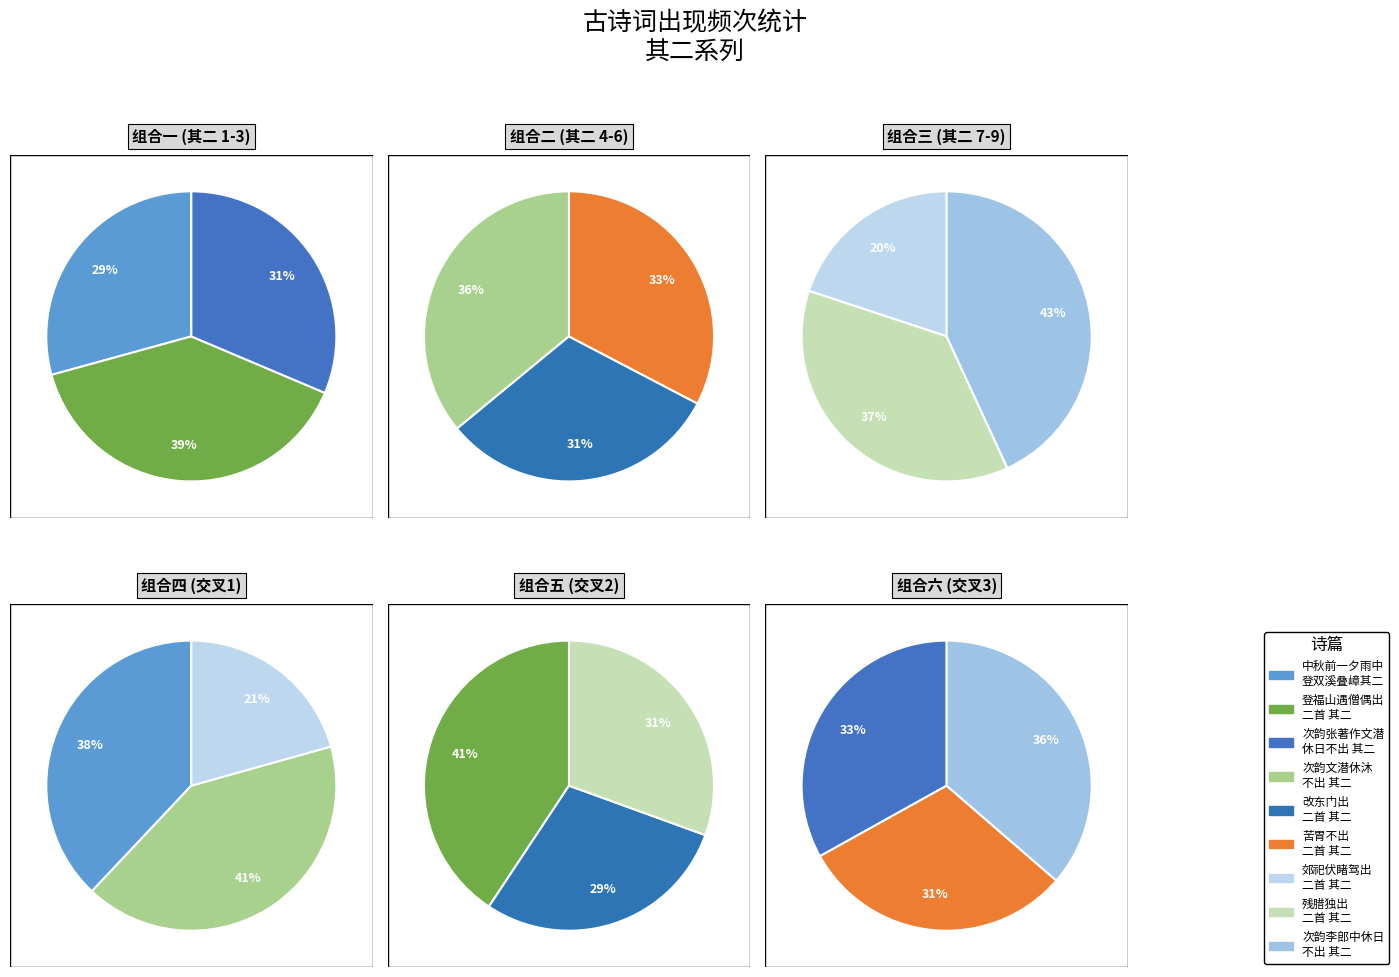

Rank the categories by value from lowest to highest.

郊祀伏睹驾出二首 其二, 改东门出二首 其二, 苦胃不出二首 其二, 中秋前一夕雨中登双溪叠嶂已而月出二首 其二, 残腊独出二首 其二, 次韵张著作文潜休日不出二首 其二, 次韵文潜休沐不出二首 其二, 次韵李郎中休日不出二首 其二, 登福山遇僧偶出二首 其二